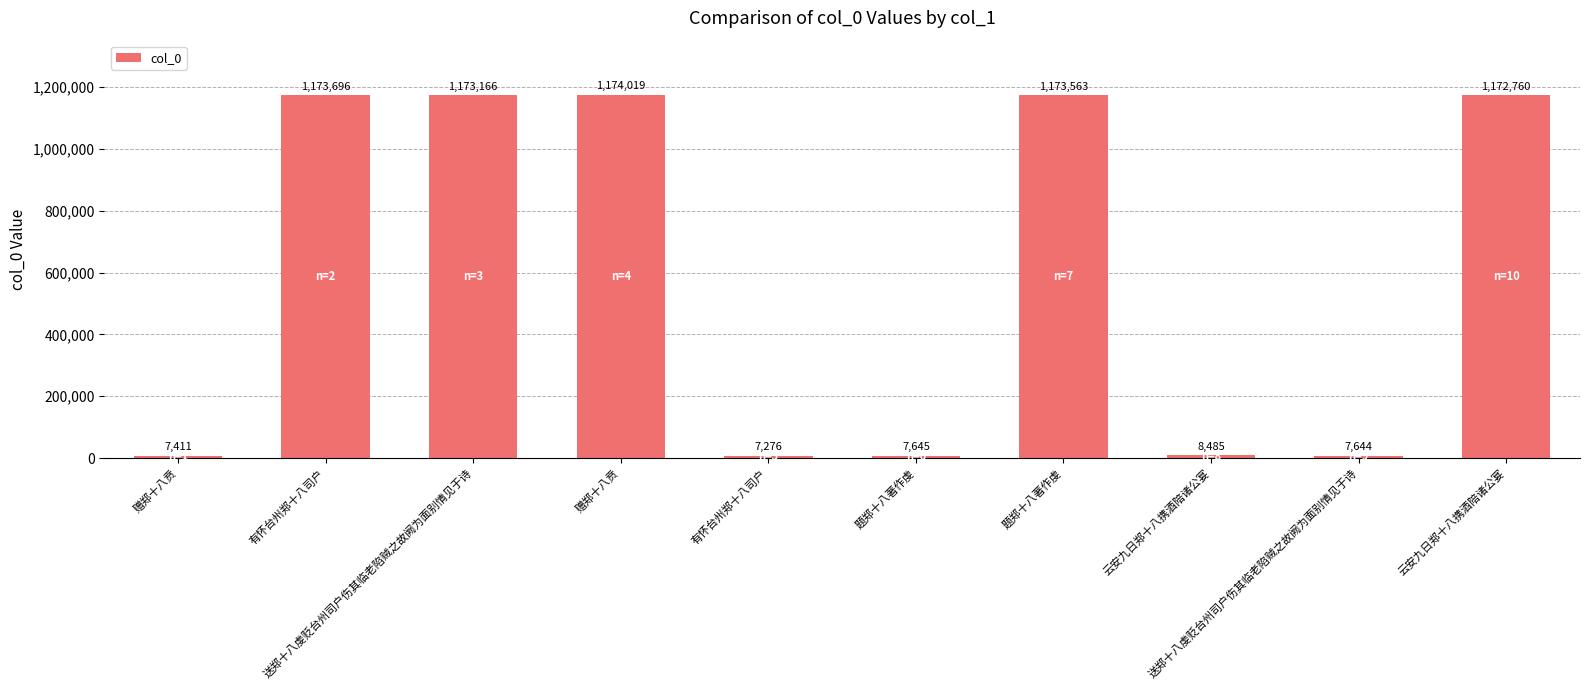

Reading left to right, extract all data points from this chart.

赠郑十八贲=7411	有怀台州郑十八司户=1173696	送郑十八虔贬台州司户伤其临老陷贼之故阙为面别情见于诗=1173166	赠郑十八贲=1174019	有怀台州郑十八司户=7276	题郑十八著作虔=7645	题郑十八著作虔=1173563	云安九日郑十八携酒陪诸公宴=8485	送郑十八虔贬台州司户伤其临老陷贼之故阙为面别情见于诗=7644	云安九日郑十八携酒陪诸公宴=1172760